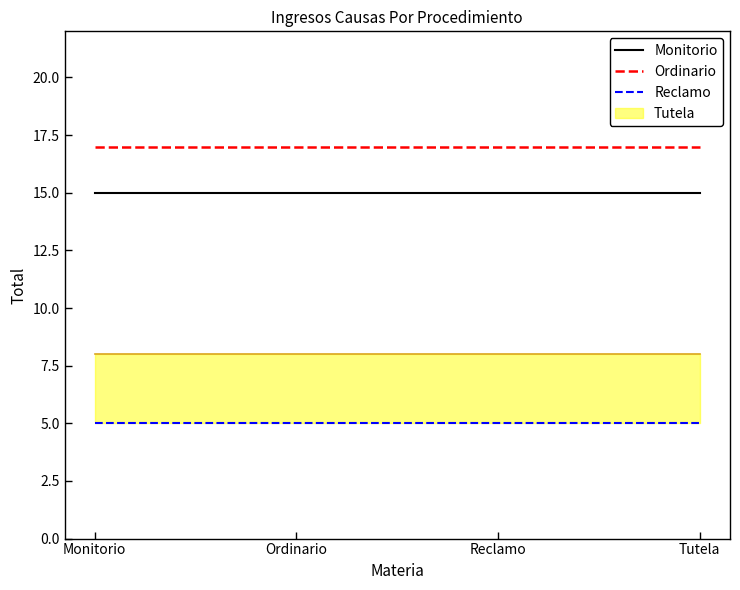

Reading left to right, extract all data points from this chart.

Monitorio: 15	15	15	15
Ordinario: 17	17	17	17
Reclamo: 5	5	5	5